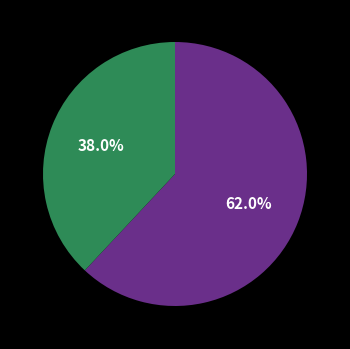

Count the number of slices in the pie.

2